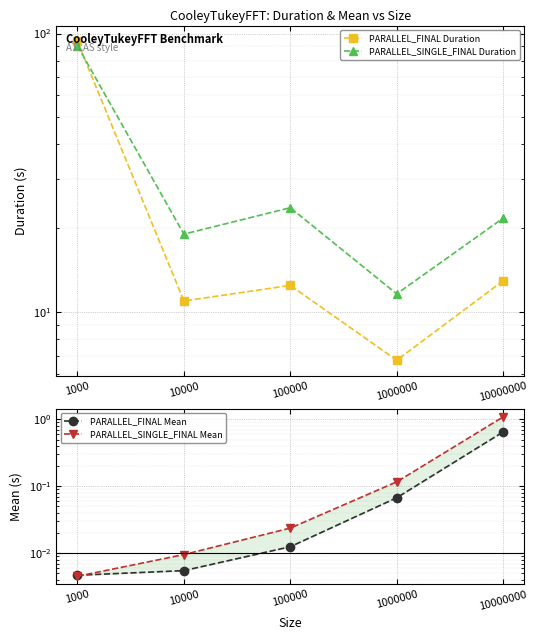

Rank the categories by PARALLEL_SINGLE_FINAL Duration value from highest to lowest.

1000, 100000, 10000000, 10000, 1000000